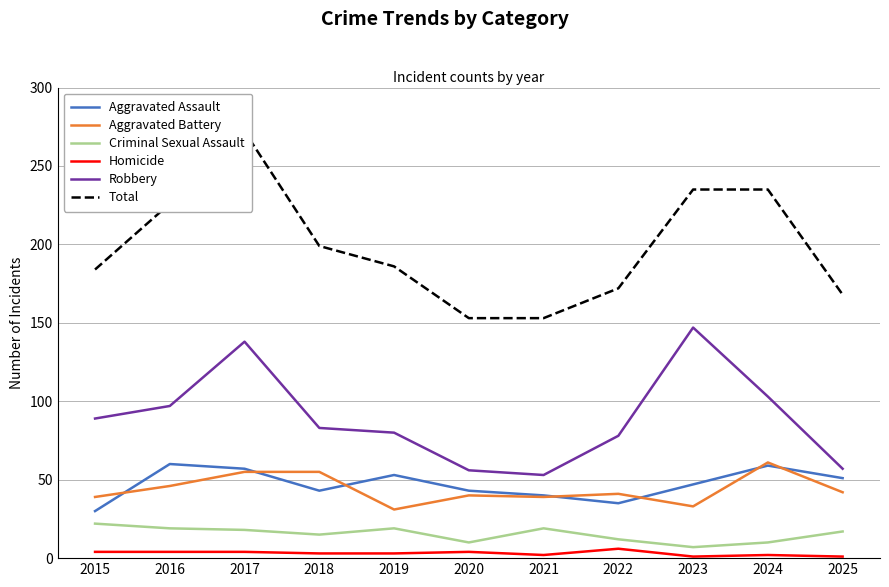

Reading right to left, extract all data points from this chart.

Aggravated Assault: 2025=51	2024=59	2023=47	2022=35	2021=40	2020=43	2019=53	2018=43	2017=57	2016=60	2015=30
Aggravated Battery: 2025=42	2024=61	2023=33	2022=41	2021=39	2020=40	2019=31	2018=55	2017=55	2016=46	2015=39
Criminal Sexual Assault: 2025=17	2024=10	2023=7	2022=12	2021=19	2020=10	2019=19	2018=15	2017=18	2016=19	2015=22
Homicide: 2025=1	2024=2	2023=1	2022=6	2021=2	2020=4	2019=3	2018=3	2017=4	2016=4	2015=4
Robbery: 2025=57	2024=103	2023=147	2022=78	2021=53	2020=56	2019=80	2018=83	2017=138	2016=97	2015=89
Total: 2025=168	2024=235	2023=235	2022=172	2021=153	2020=153	2019=186	2018=199	2017=272	2016=226	2015=184